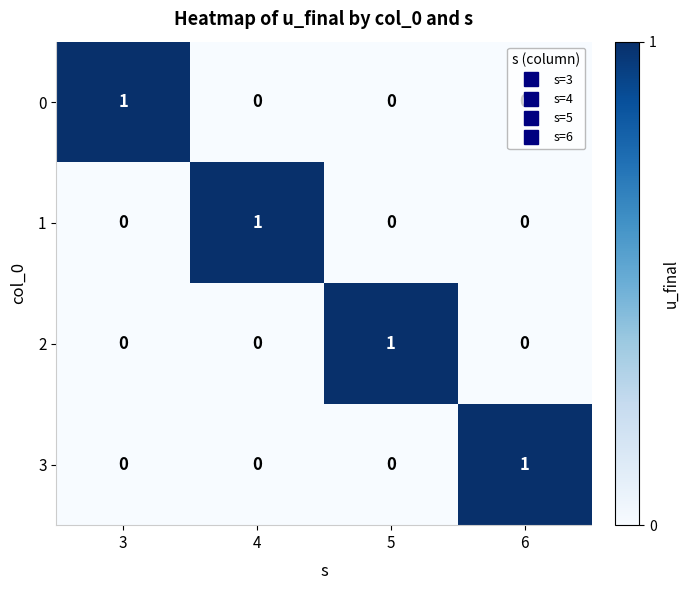

The value of 2 at 6 is 0. True or false?

True